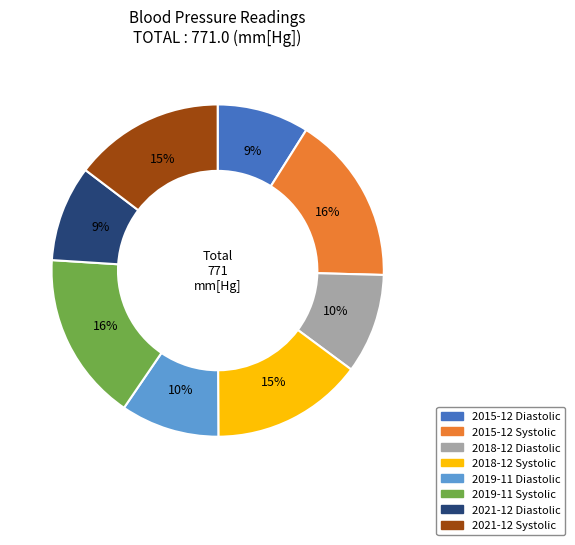

Is it true that 2021-12 Diastolic is 9% of the pie?

True